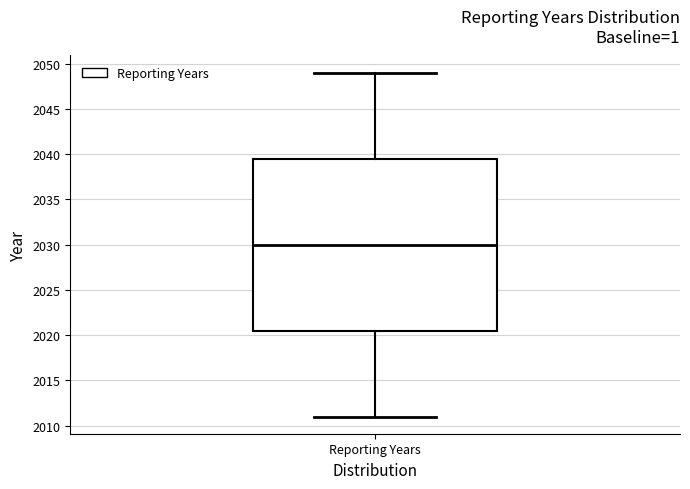

Transcribe this box plot: give where the median line is, the range the box spans, and where the two whiskers end, as read against the y-axis. The values are not printed on the chart, so give them approximately, as read against the axis.

median 2030.0, box 2020.5 to 2039.5, whiskers 2011.0 to 2049.0